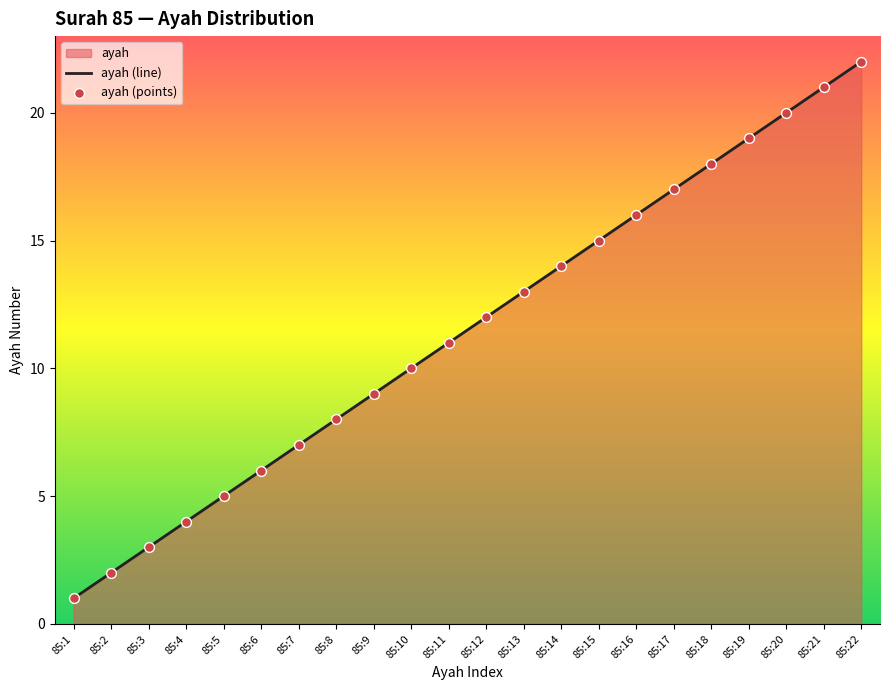

Which series contains the highest Y value?

ayah (line)